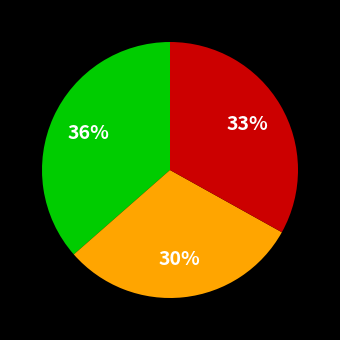

To the nearest percent, what is the average slice percentage?

33%